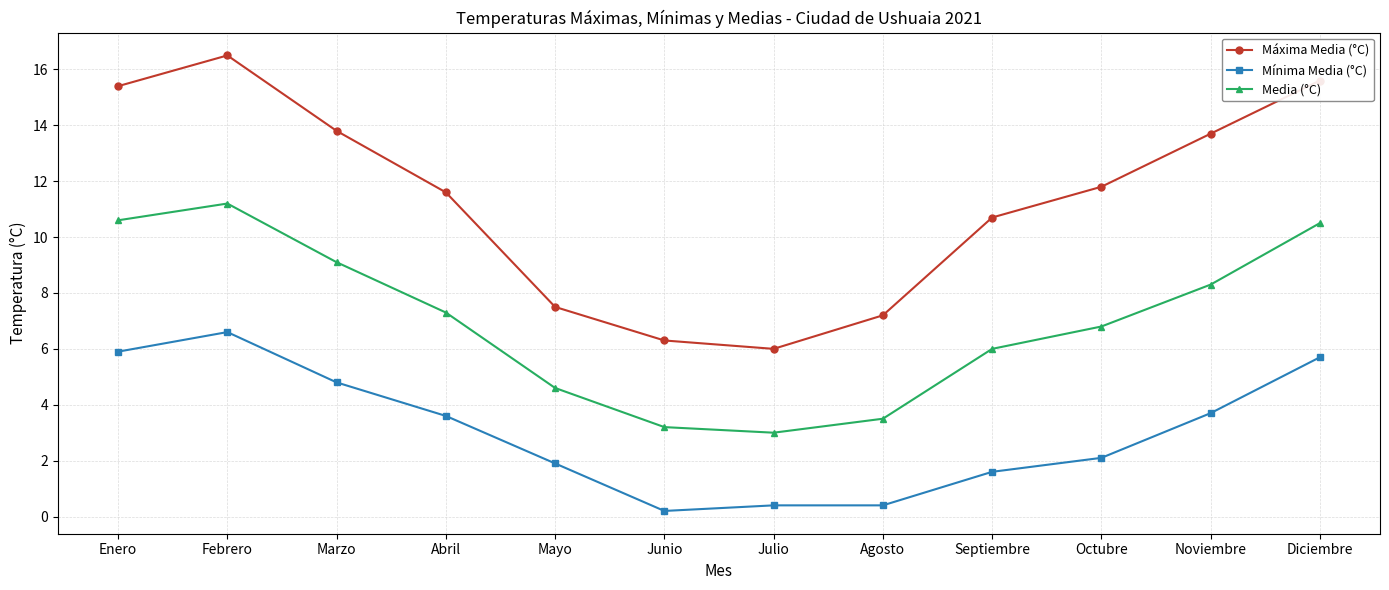

Where does the Mínima Media (°C) series first go above 3?

Enero